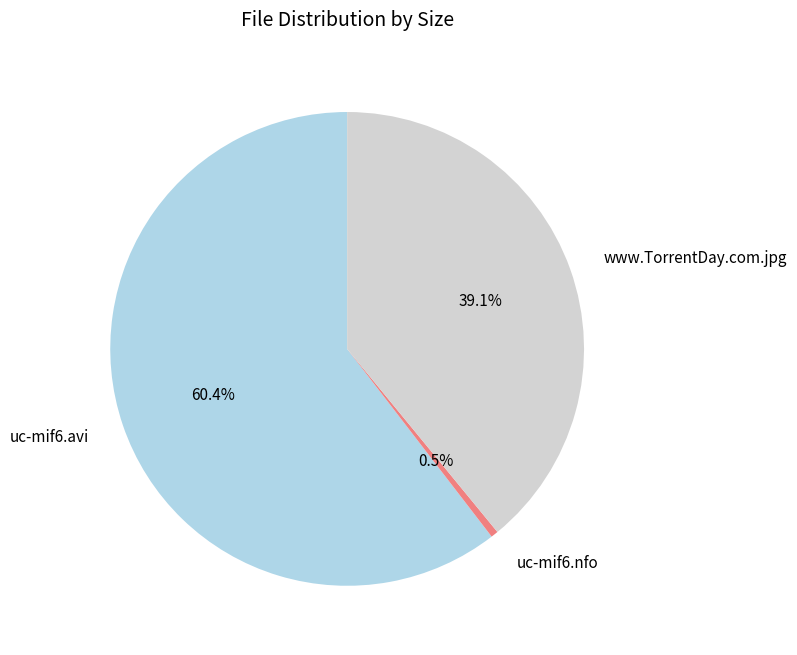

To the nearest percent, what is the difference between the uc-mif6.avi and uc-mif6.nfo slice percentages?

60%